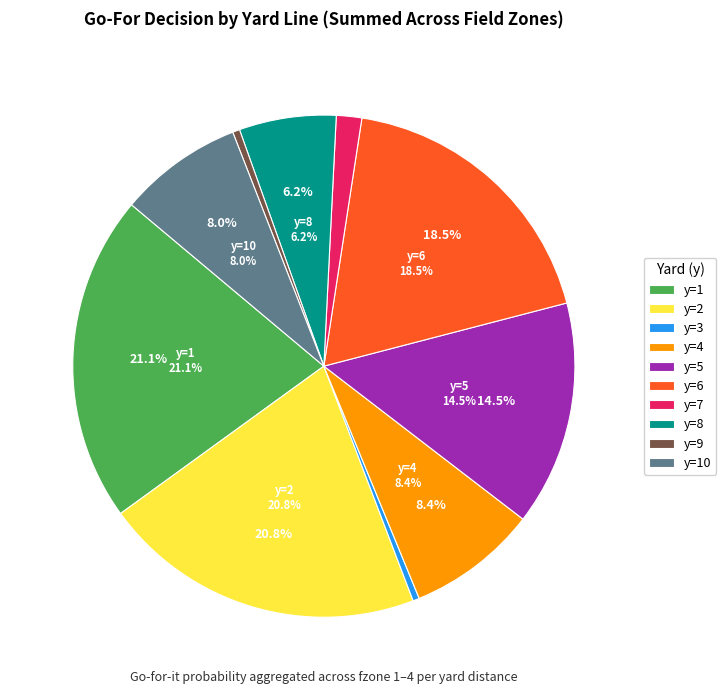

To the nearest percent, what percentage of the pie is y=2?

21%